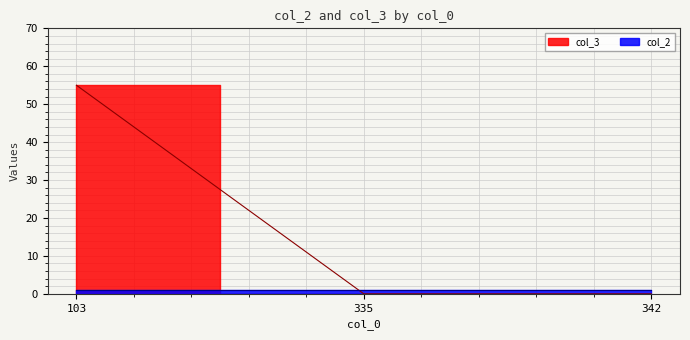

At which category does the chart reach its peak across all series?

103